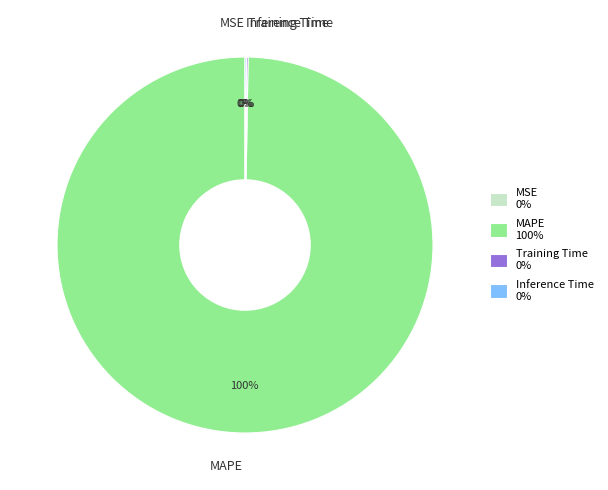

Is there a majority slice in this chart?

Yes